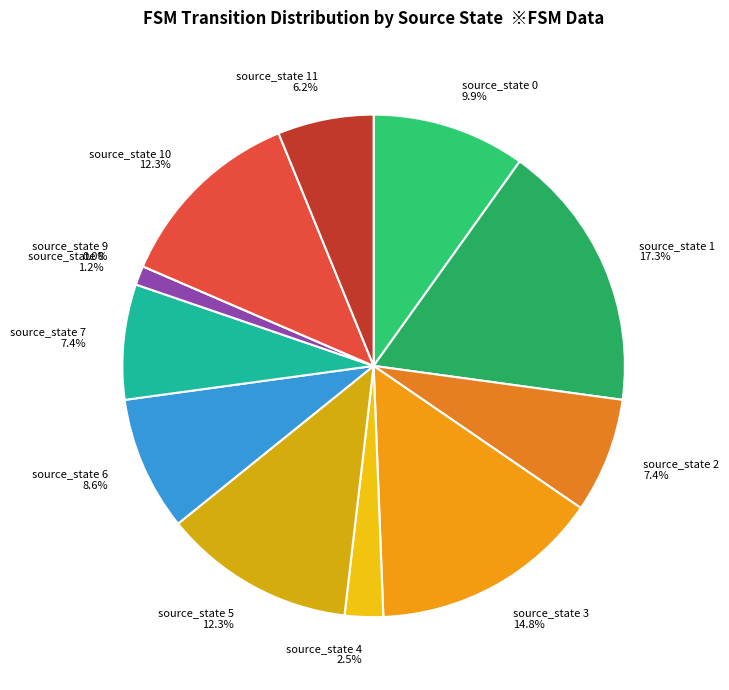

Which has a higher value, source_state 6 or source_state 1?

source_state 1